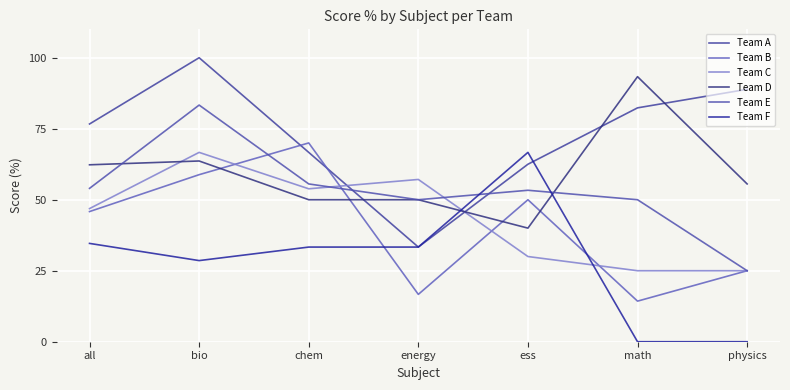

At how many categories does at least one series exceed 20?

7